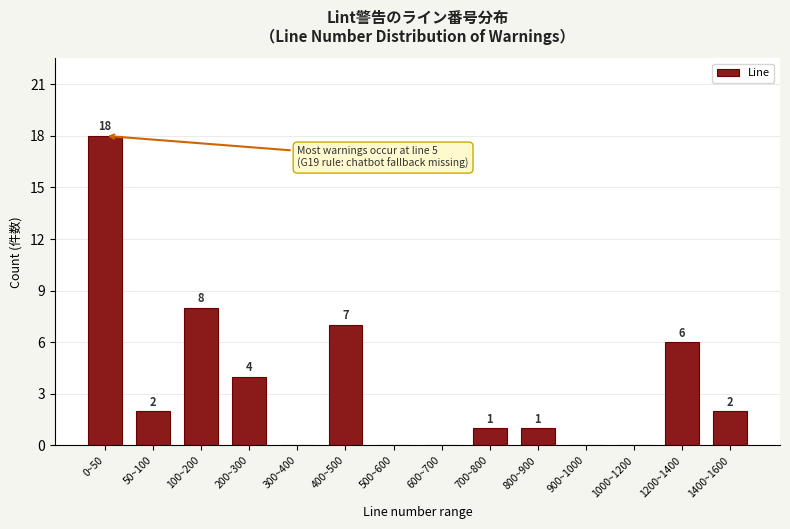

Reading left to right, what are all the values shown in this chart?

0~50=18	50~100=2	100~200=8	200~300=4	300~400=0	400~500=7	500~600=0	600~700=0	700~800=1	800~900=1	900~1000=0	1000~1200=0	1200~1400=6	1400~1600=2